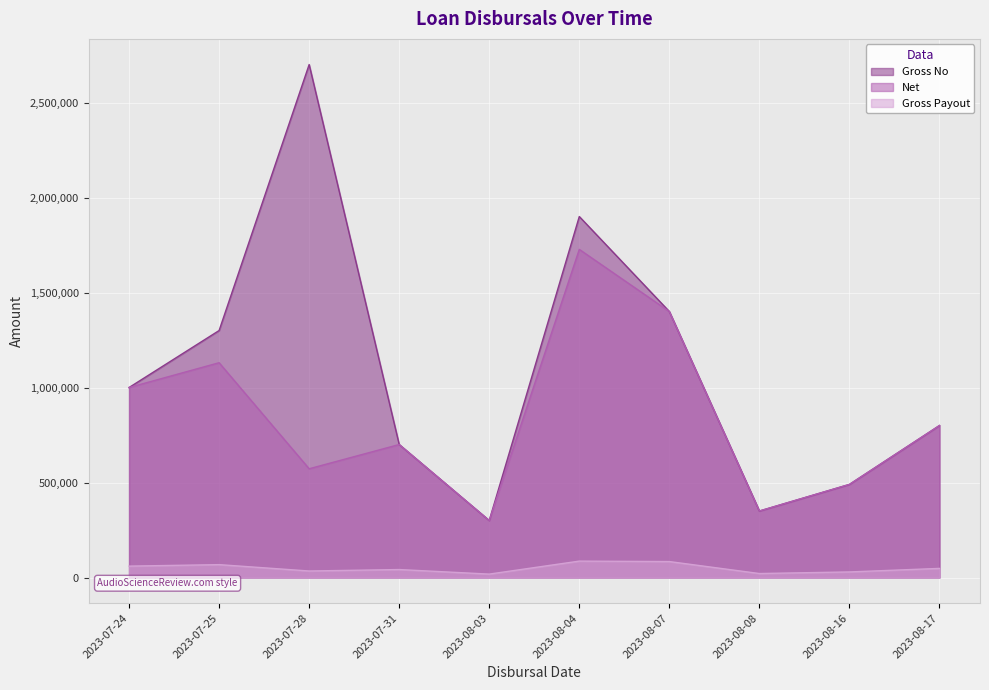

What position from the left is 2023-08-04?

6